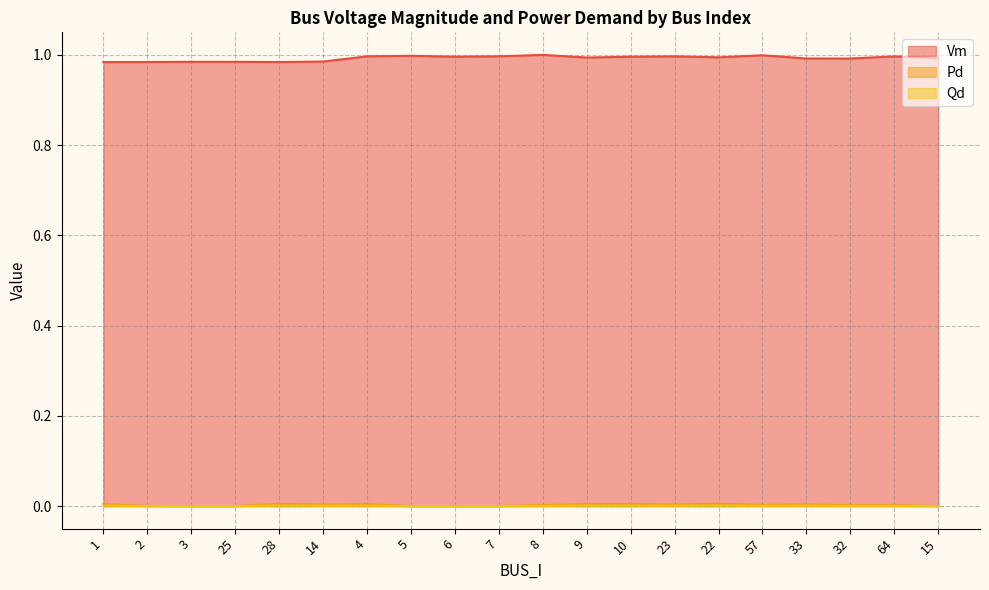

Which series has the widest spread of values?

Vm